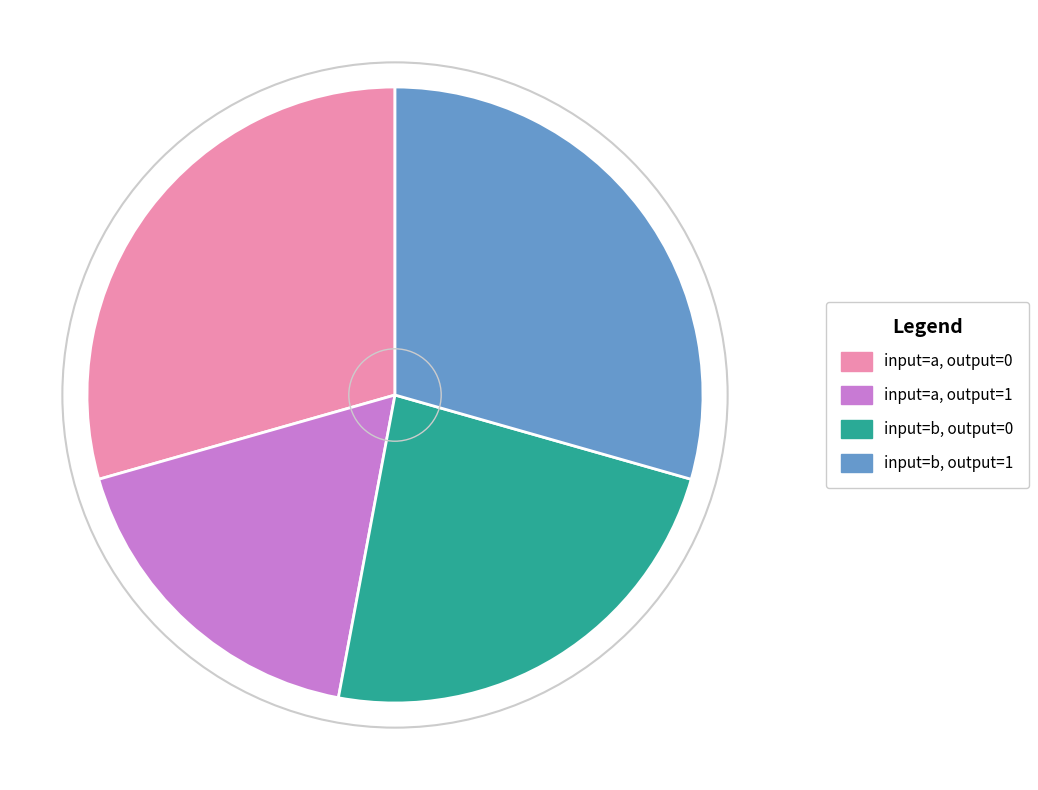

Is there any slice that represents more than half of the pie?

No